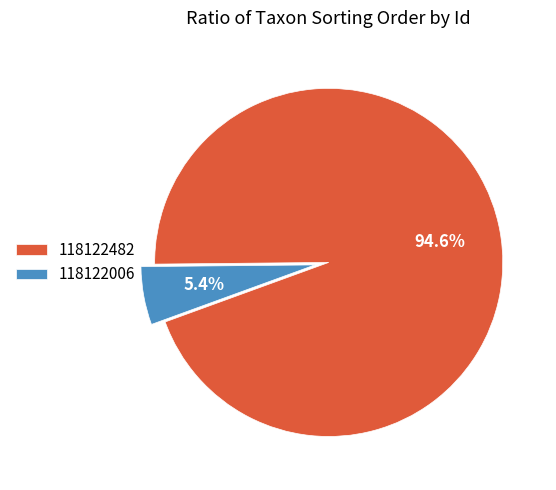

Count the number of slices in the pie.

2